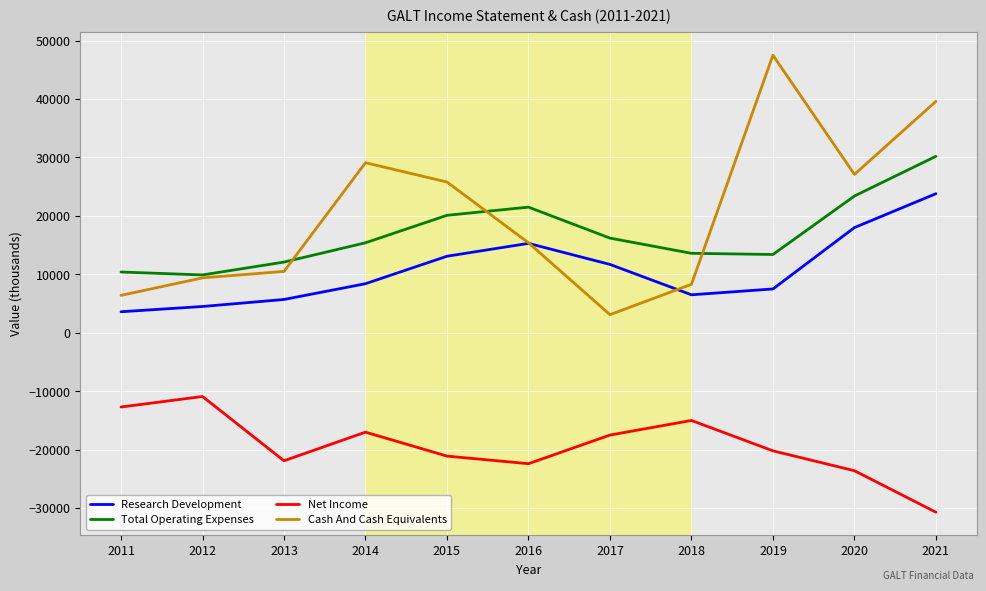

True or false: Cash And Cash Equivalents has a value of 16063 at 2014.

False